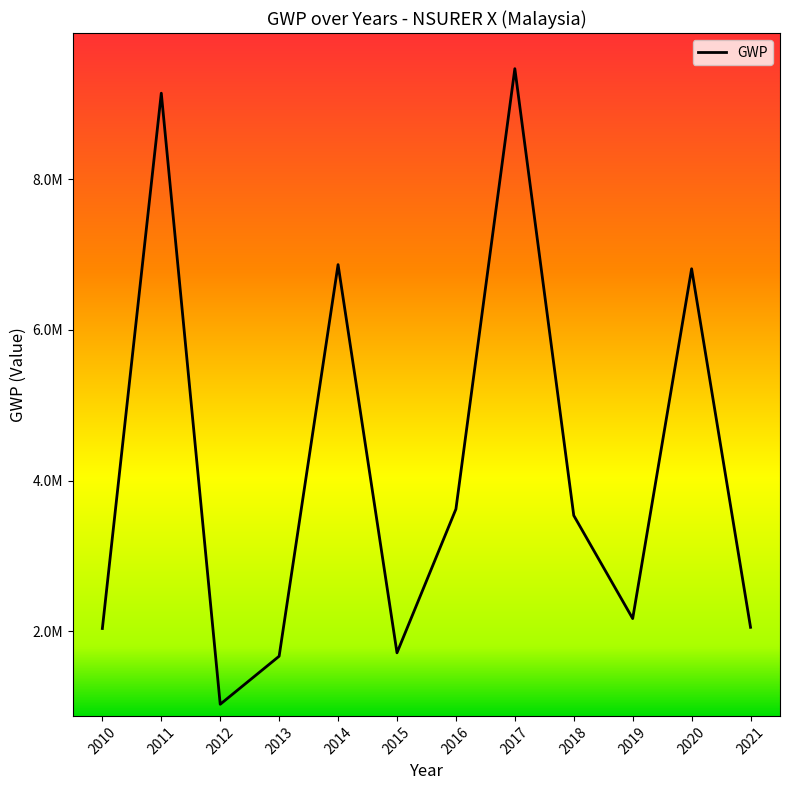

Does the chart have visible grid lines?

No